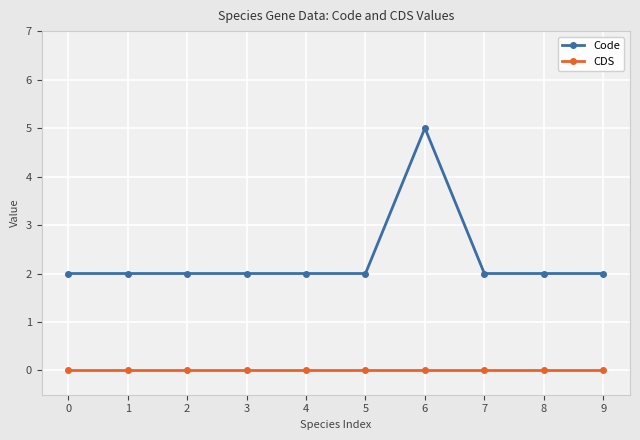

True or false: Code and CDS intersect in this chart.

False